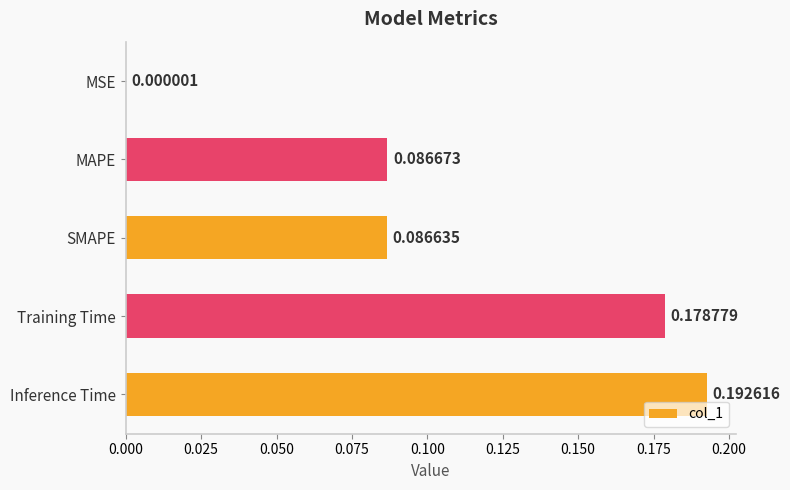

What is the change in value from MSE to MAPE?

+0.1